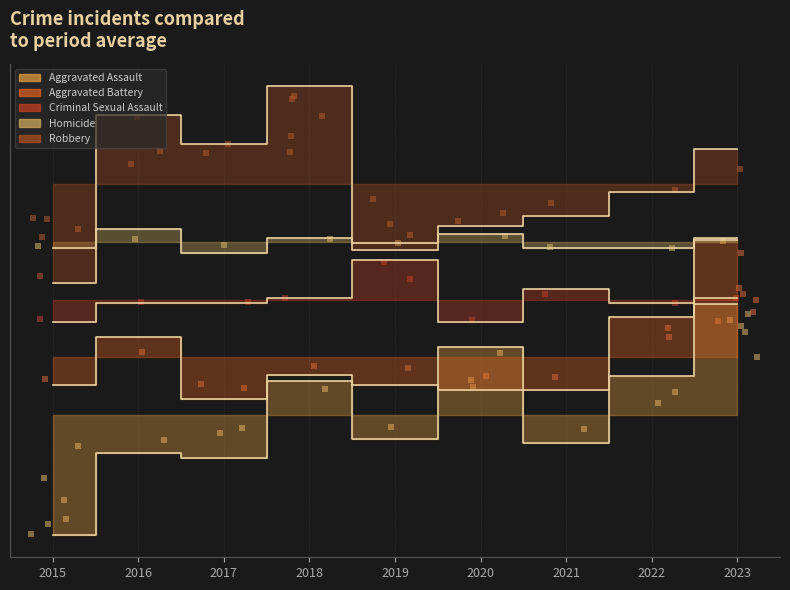

At how many categories does at least one series exceed 62?

2